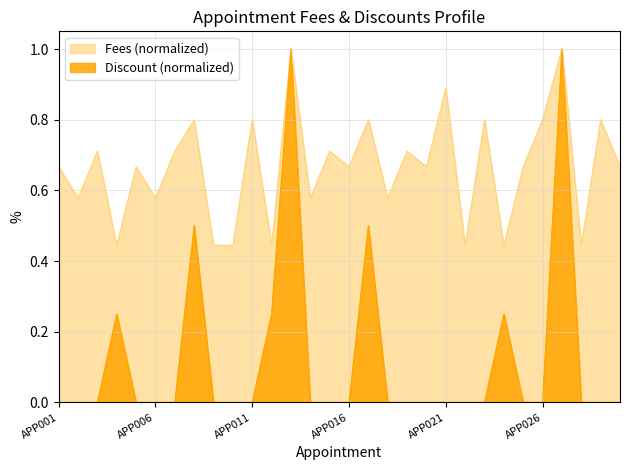

At which category does the chart reach its peak across all series?

APP013